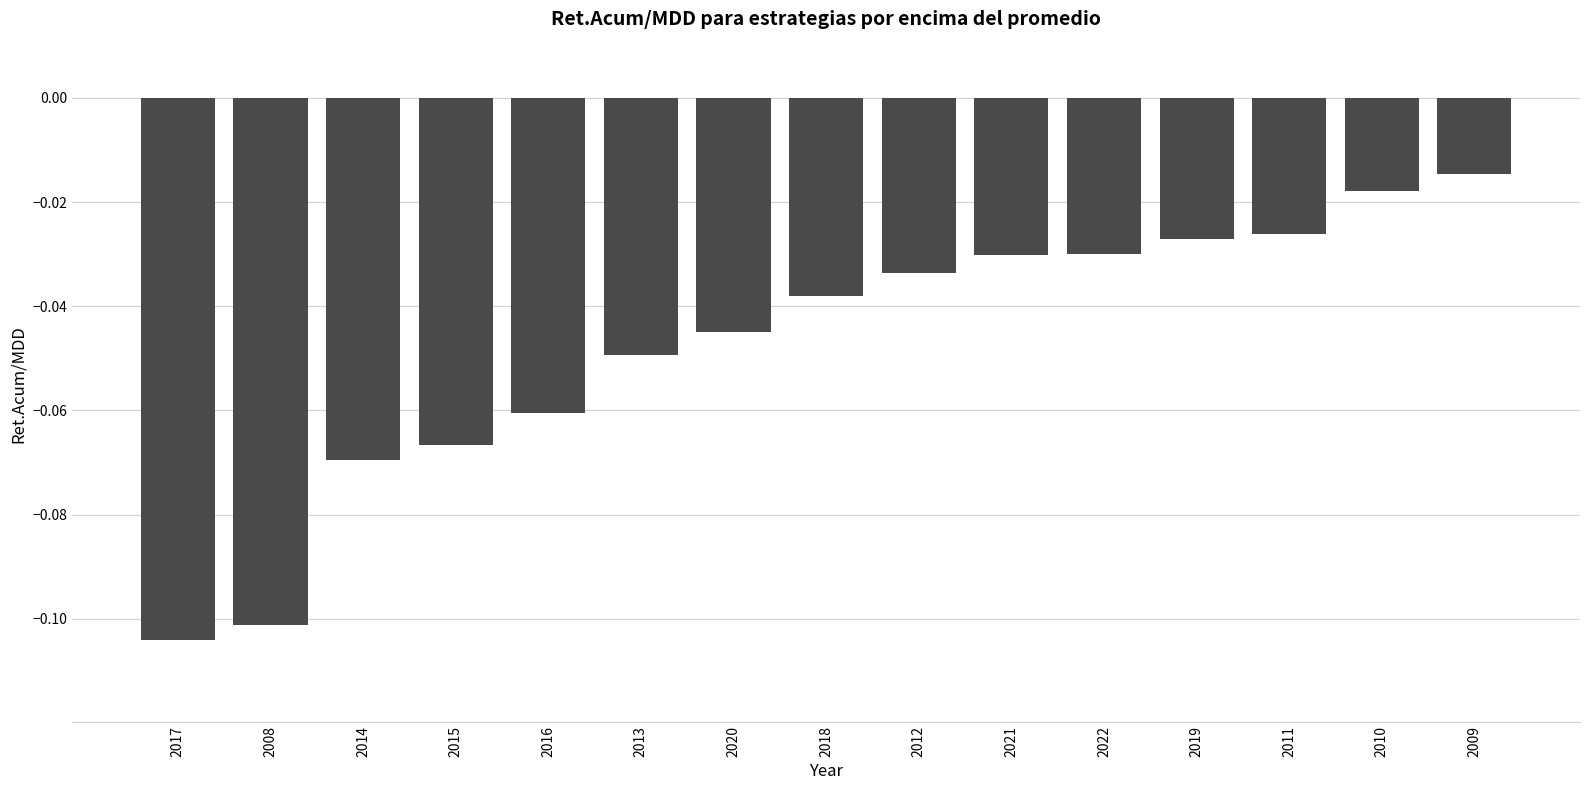

Is it true that the value at 2022 is -0.1?

False